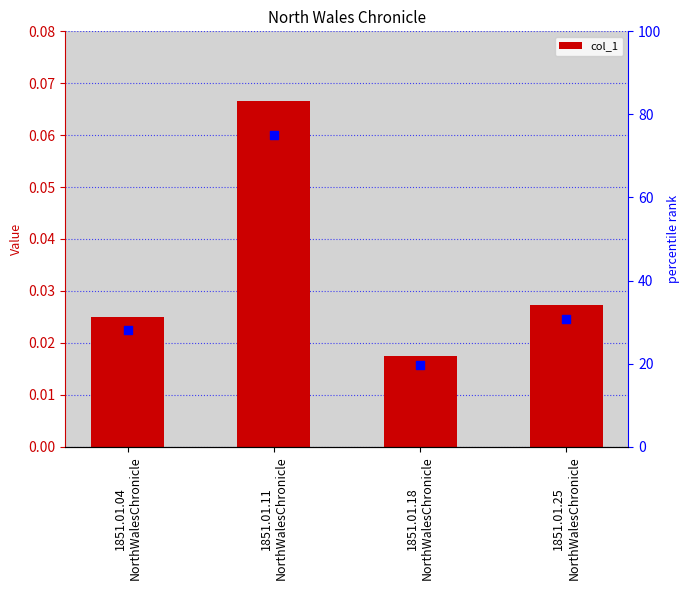

At which category is the sum across all series the highest?

1851.01.11
NorthWalesChronicle